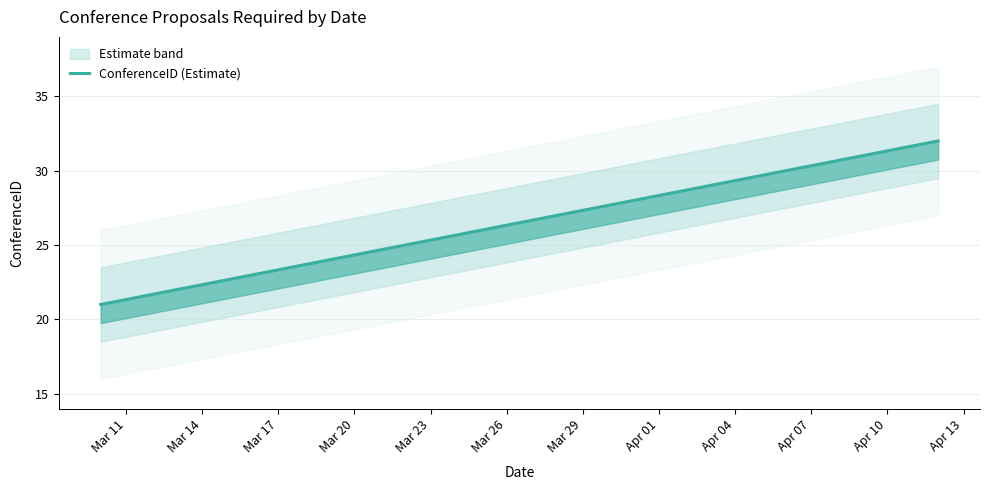

How many lines are shown in the chart?

1